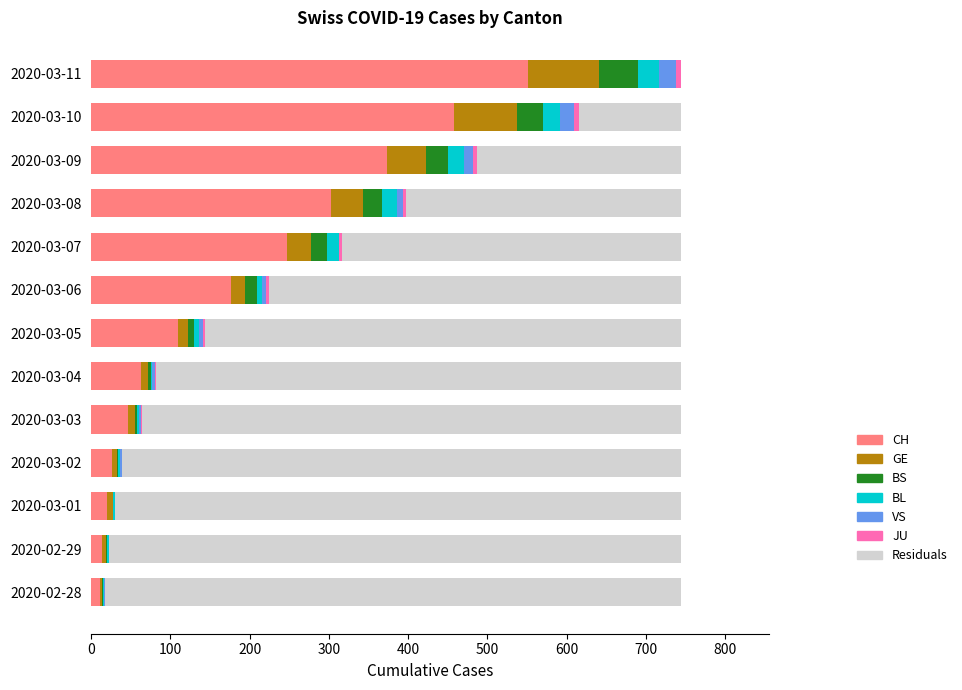

Count the number of categories in the chart.

13